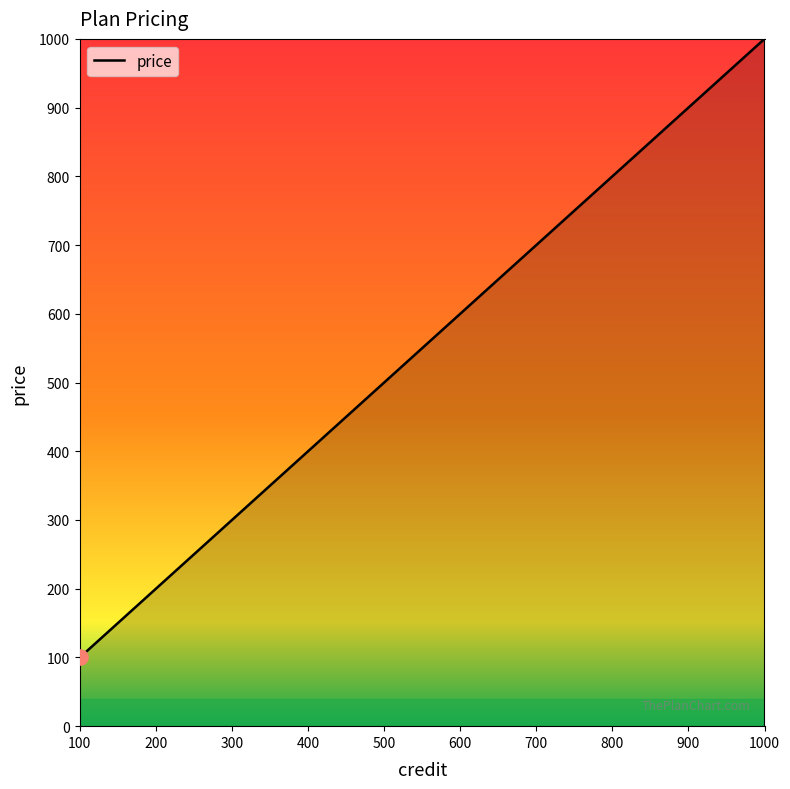

What is the change in value from 500 to 1000?

+500